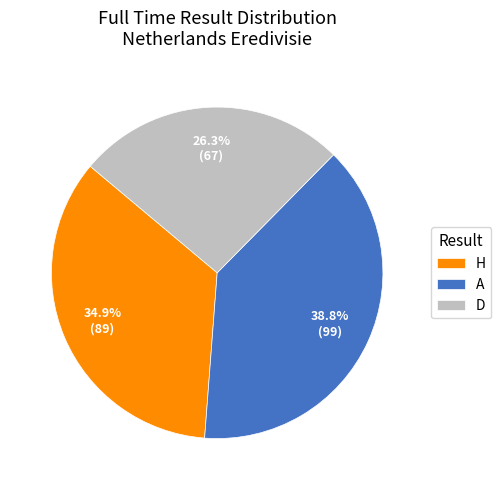

Between H and D, which is larger?

H